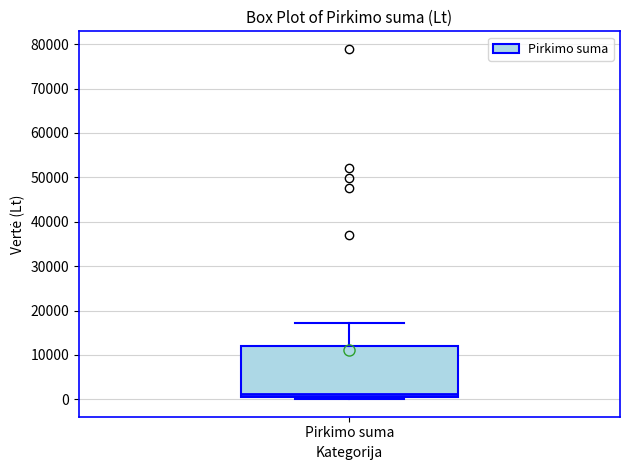

Read this box plot against the y-axis: the position of the median line, the range covered by the box, and the ends of both whiskers. The values are not printed on the chart, so give them approximately, as read against the axis.

median 1000 (just above the box's lower edge), box 1000 to 12000, whiskers 0 to 17000